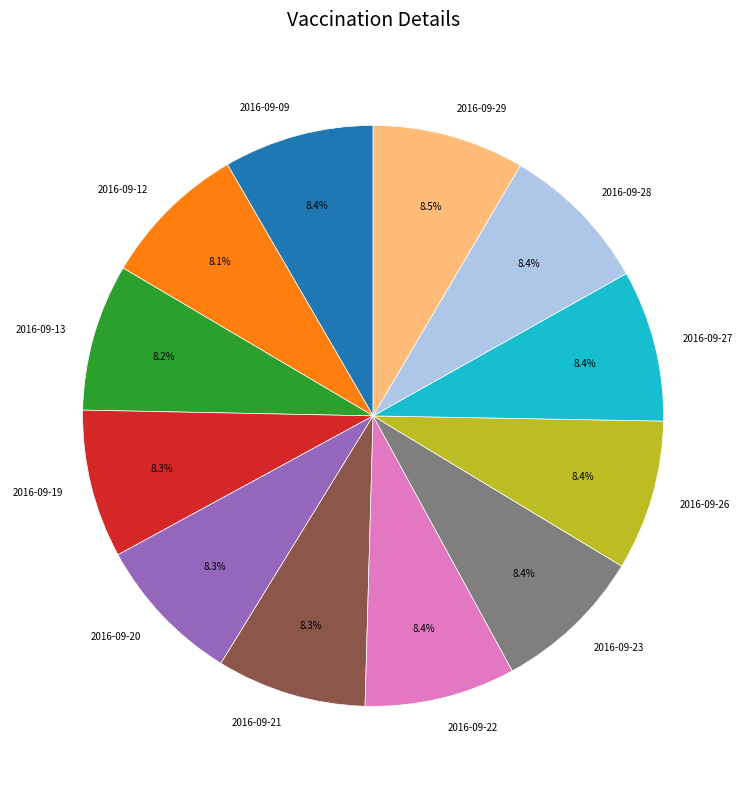

Does 2016-09-20 represent more than half of the total?

No